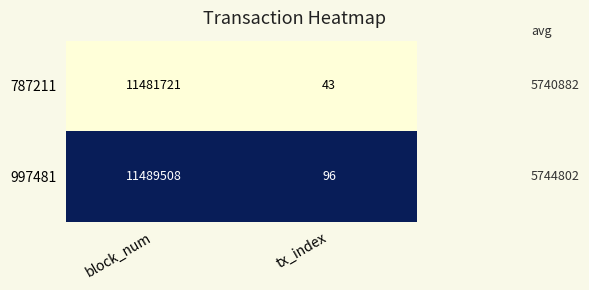

Reading left to right, extract all data points from this chart.

787211: block_num=11481721	tx_index=43
997481: block_num=11489508	tx_index=96